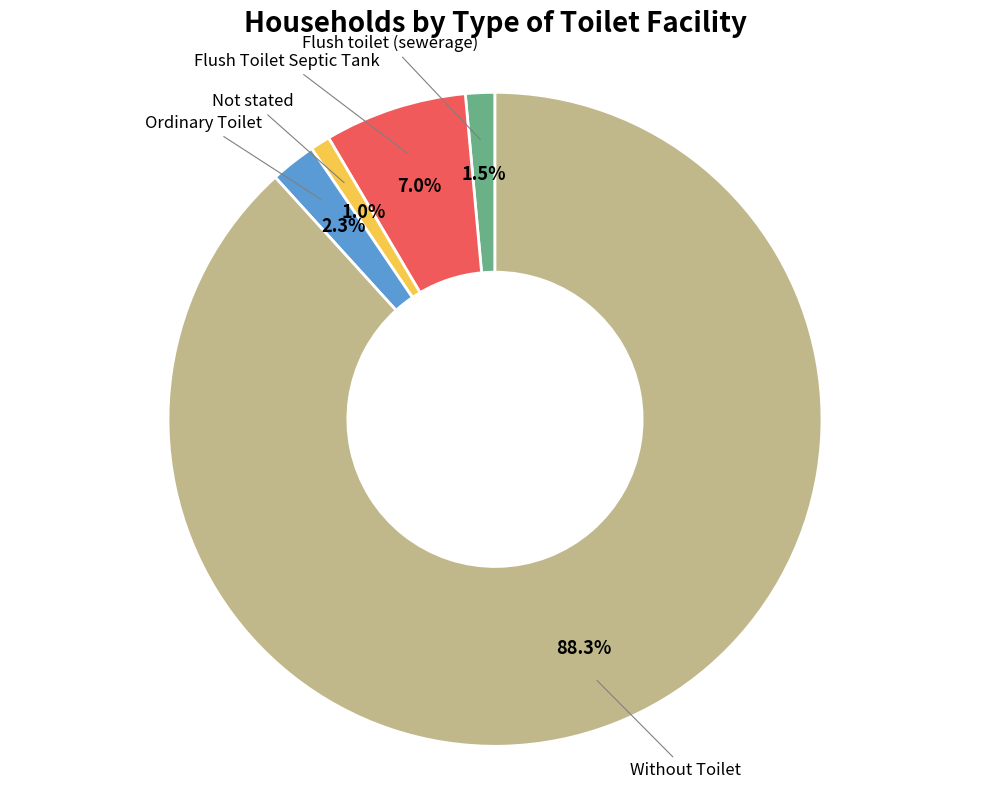

Does any single category account for the majority?

Yes